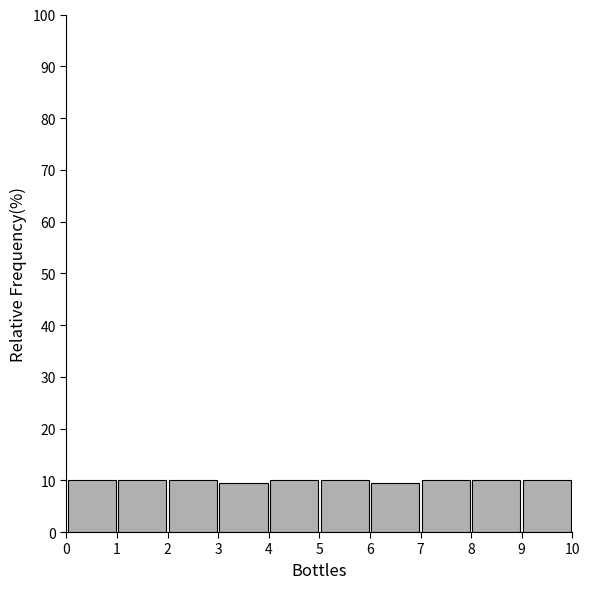

What is the height of the bar covering 7 to 8 on the x-axis? The values are not printed on the chart, so give them approximately, as read against the axis.

10